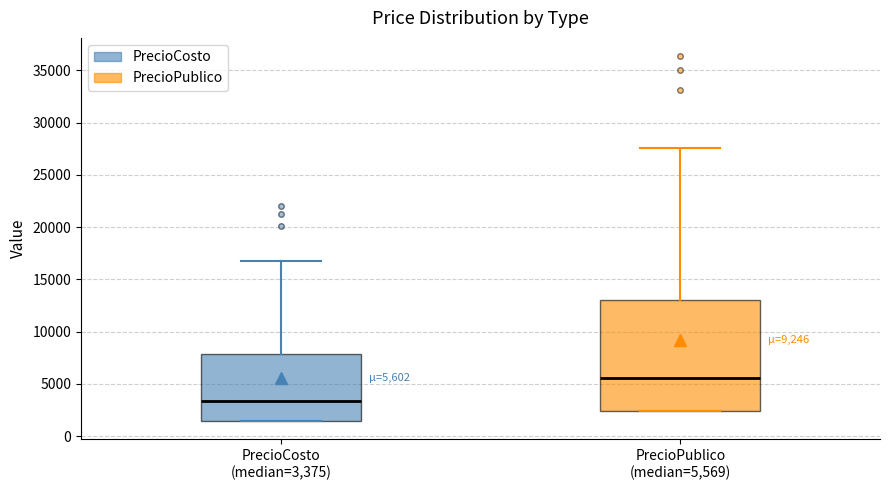

Comparing the boxes themselves (not the whiskers), which one is the tallest?

PrecioPublico (median=5,569)